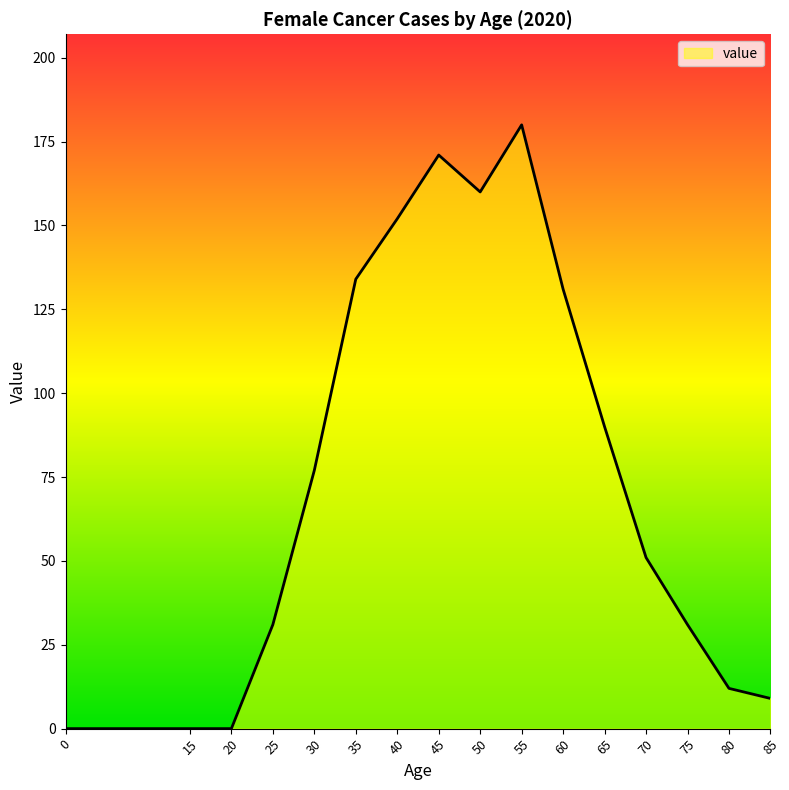

Reading right to left, what are all the values shown in this chart?

85=9	80=12	75=31	70=51	65=90	60=131	55=180	50=160	45=171	40=152	35=134	30=77	25=31	20=0	15=0	0=0